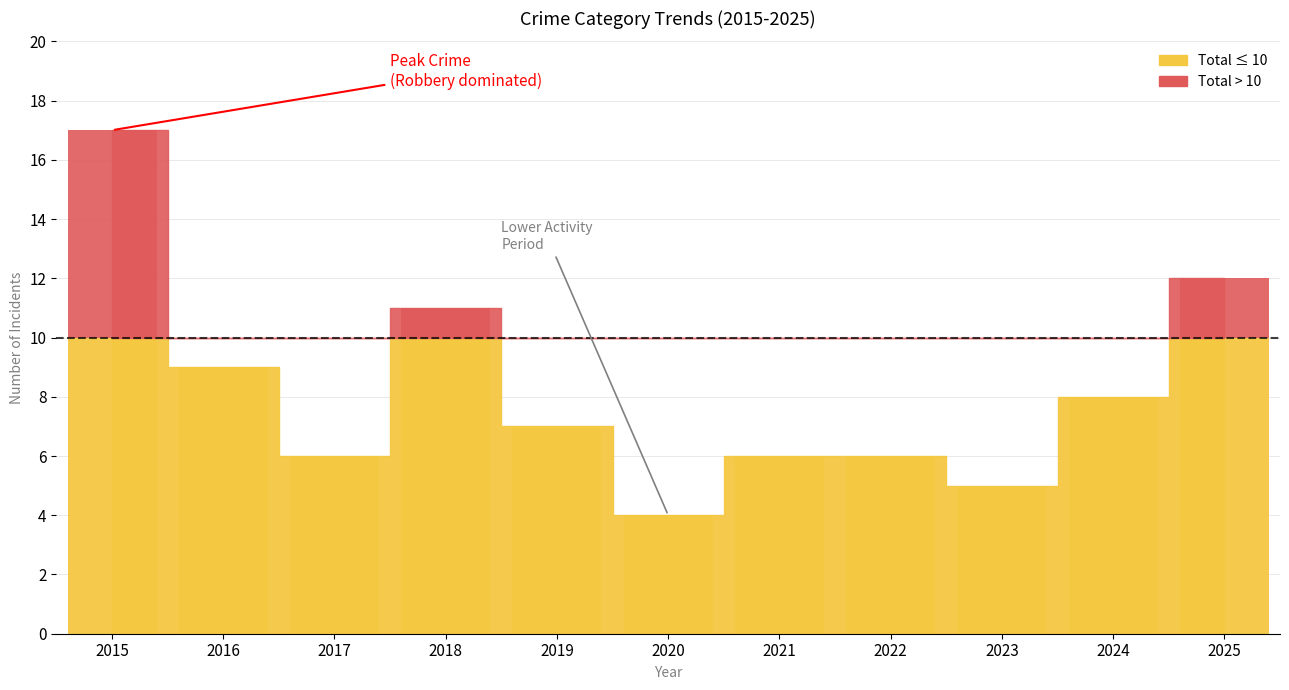

At which category does the chart reach its peak across all series?

2015